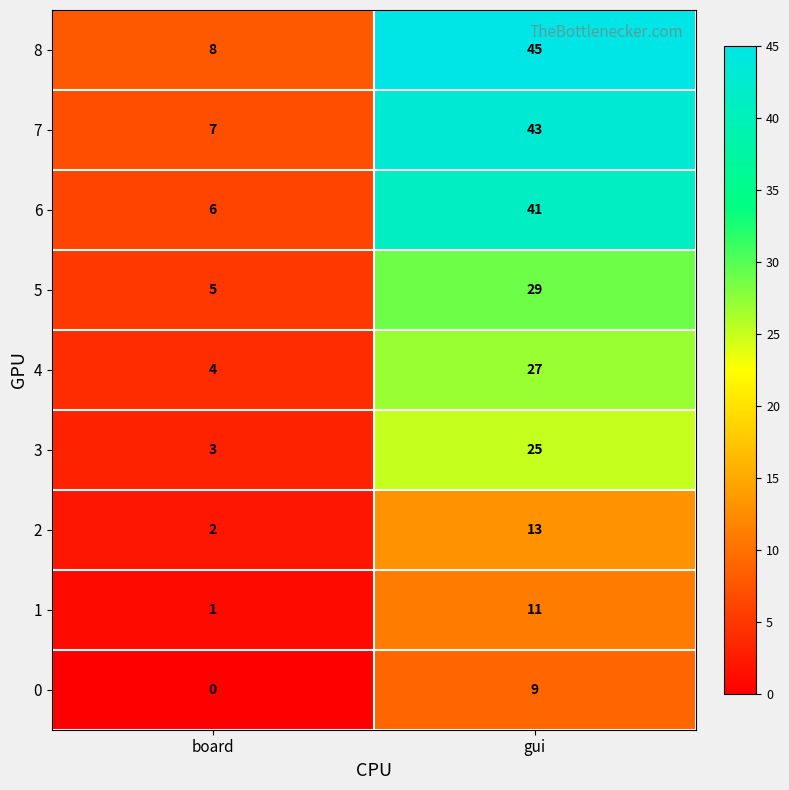

List the series in order of their peak value, lowest first.

0, 1, 2, 3, 4, 5, 6, 7, 8